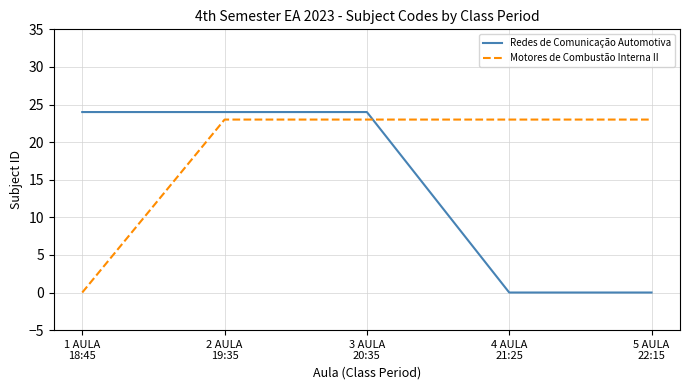

What is the average value of the Motores de Combustão Interna II series?

18